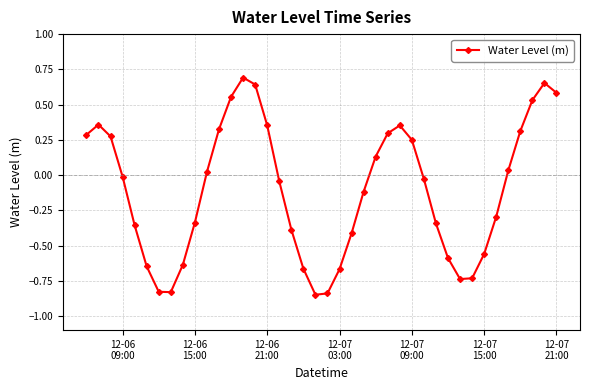

What is the difference between the second highest and second lowest values?

1.5